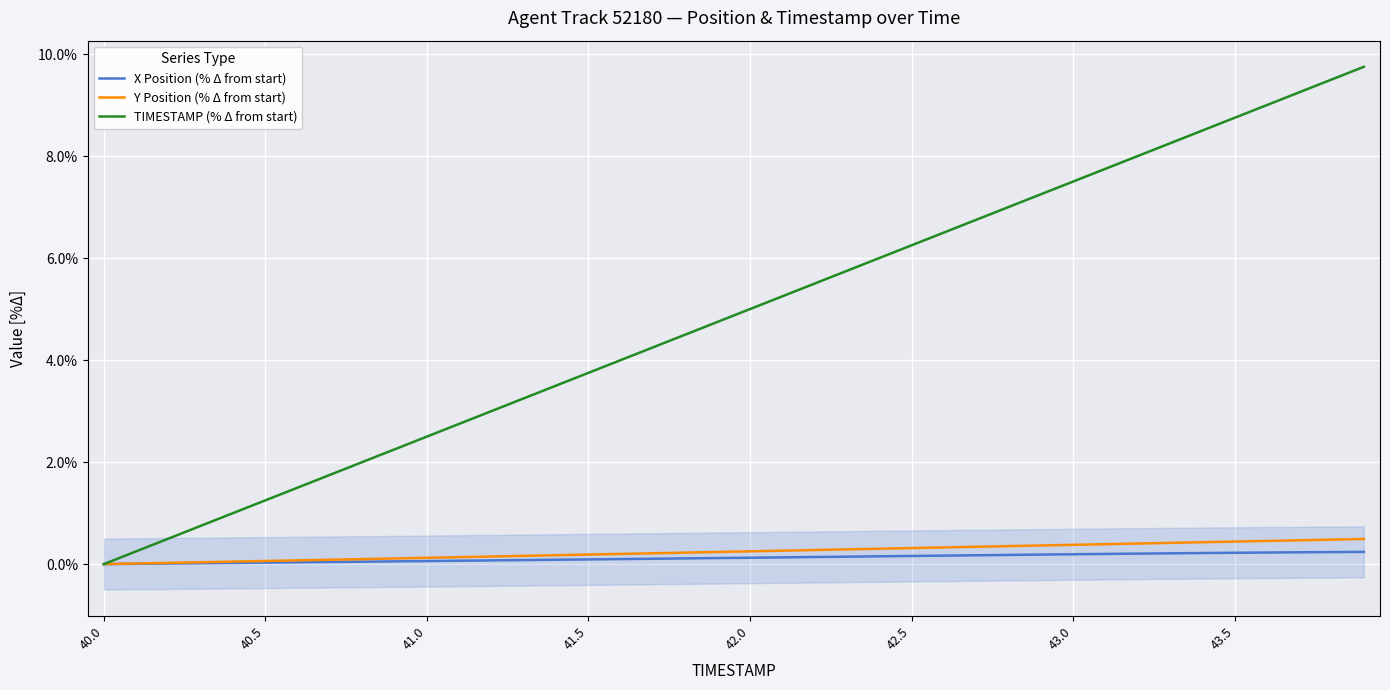

True or false: TIMESTAMP (% Δ from start) has a value of 7.5 at 43.0.

True